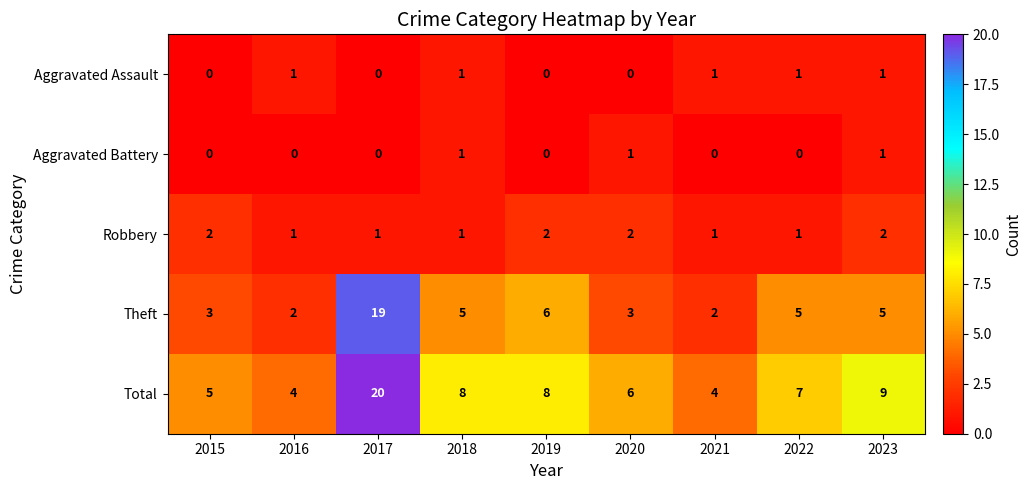

True or false: Total has a value of 5 at 2016.

False